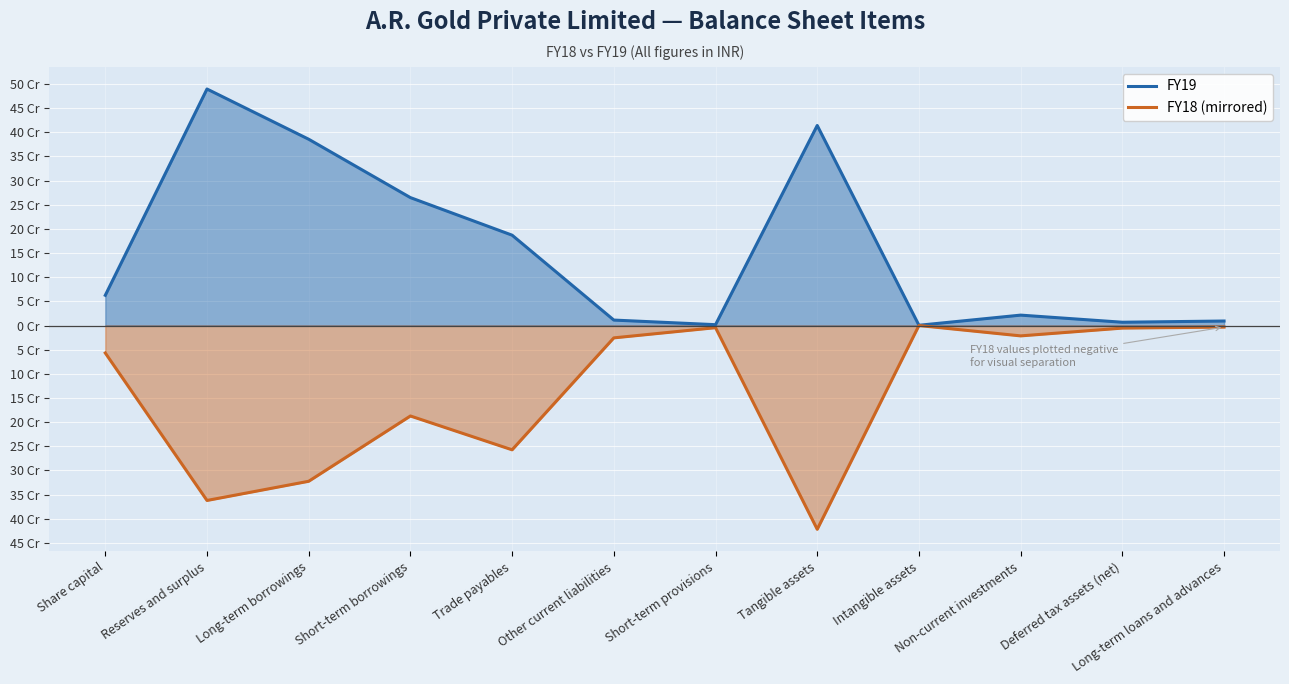

What is the spread (max minus min) of values at Long-term loans and advances?

1.2